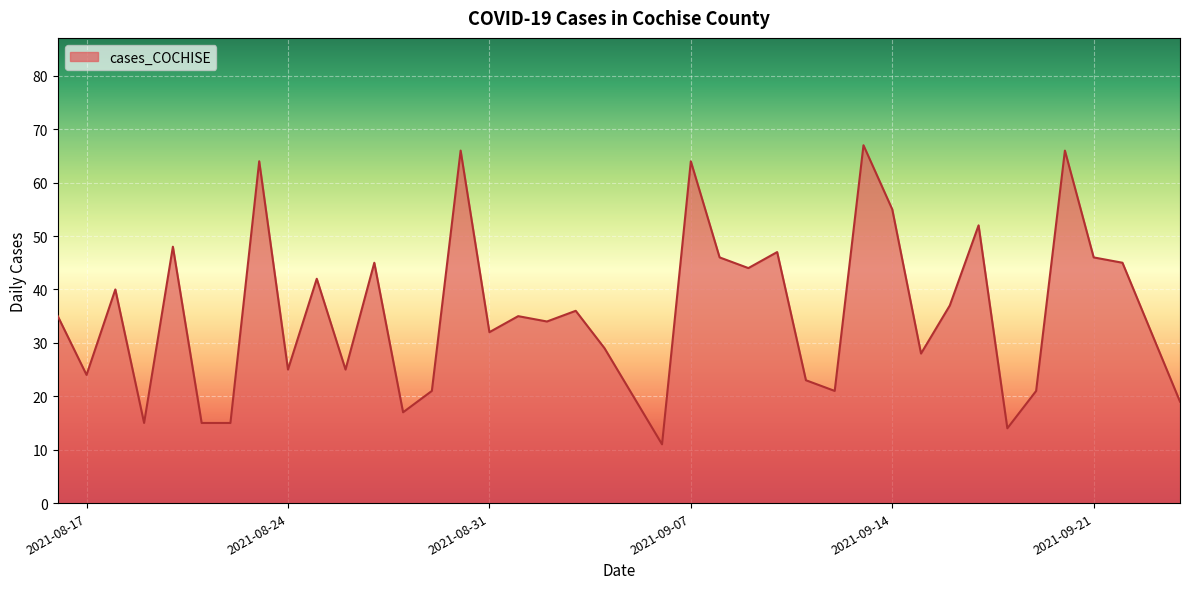

What is the maximum value shown in the chart?

67